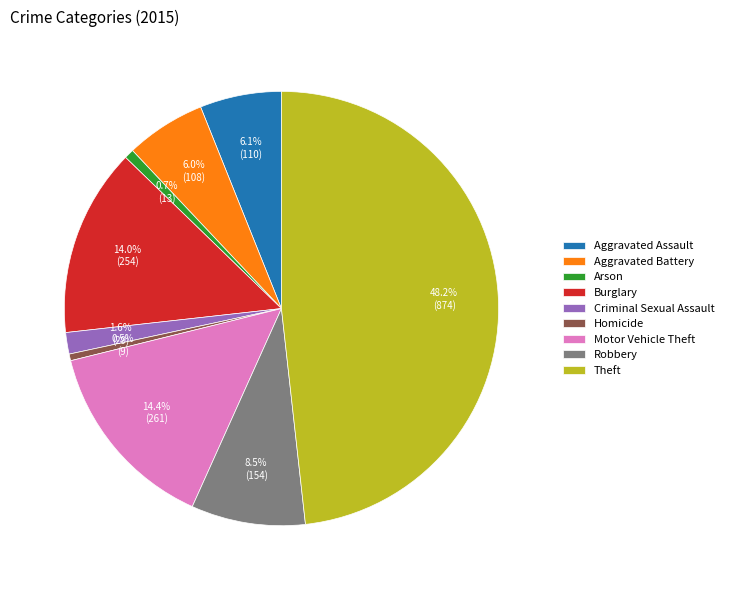

Which has a higher value, Robbery or Arson?

Robbery